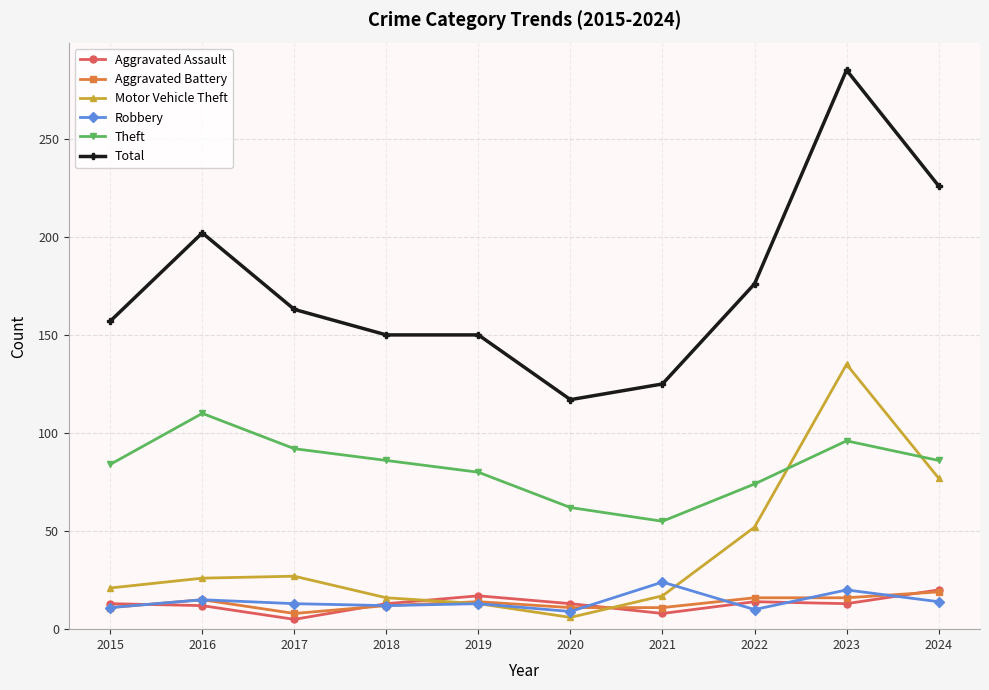

True or false: Theft has more than 2 points higher than both neighbors.

False